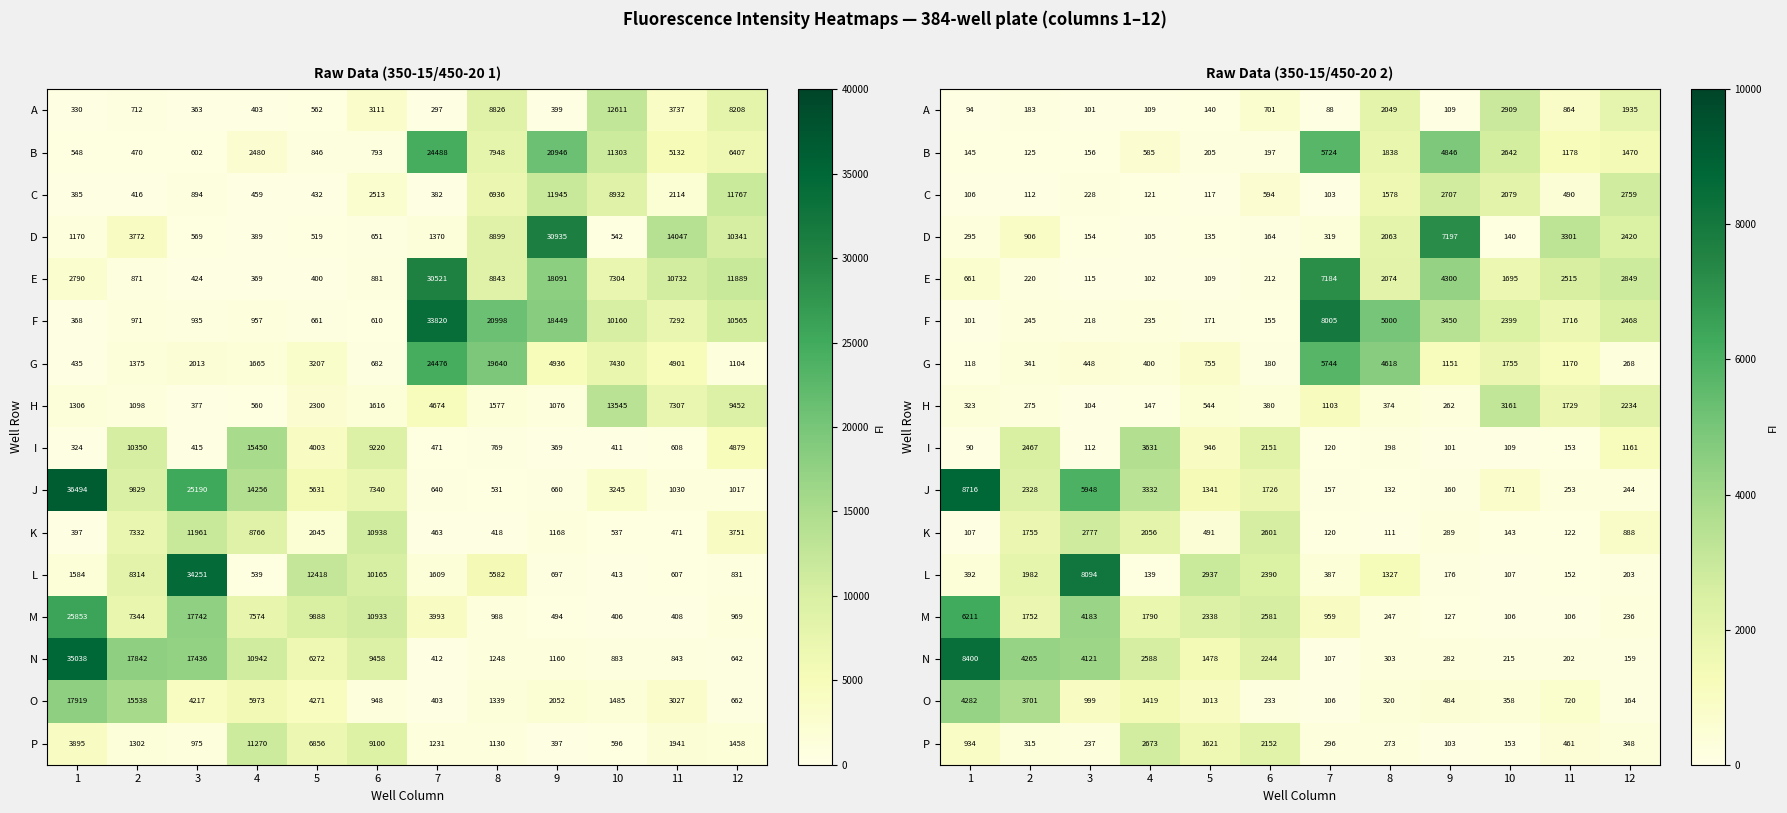

The G series shows 1151 at 9. True or false?

True